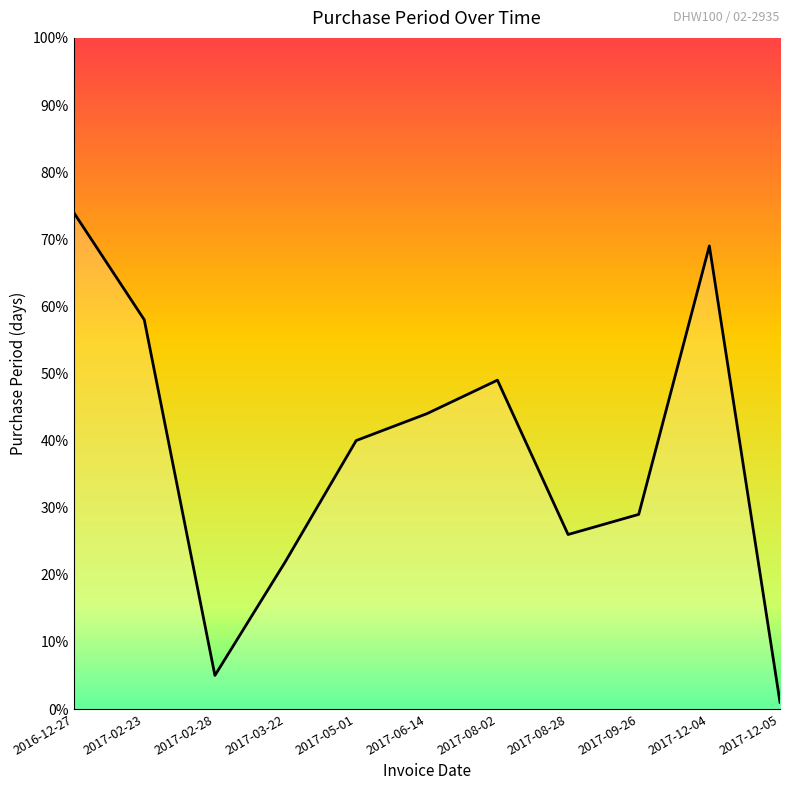

At which label is the value closest to 37?

2017-05-01